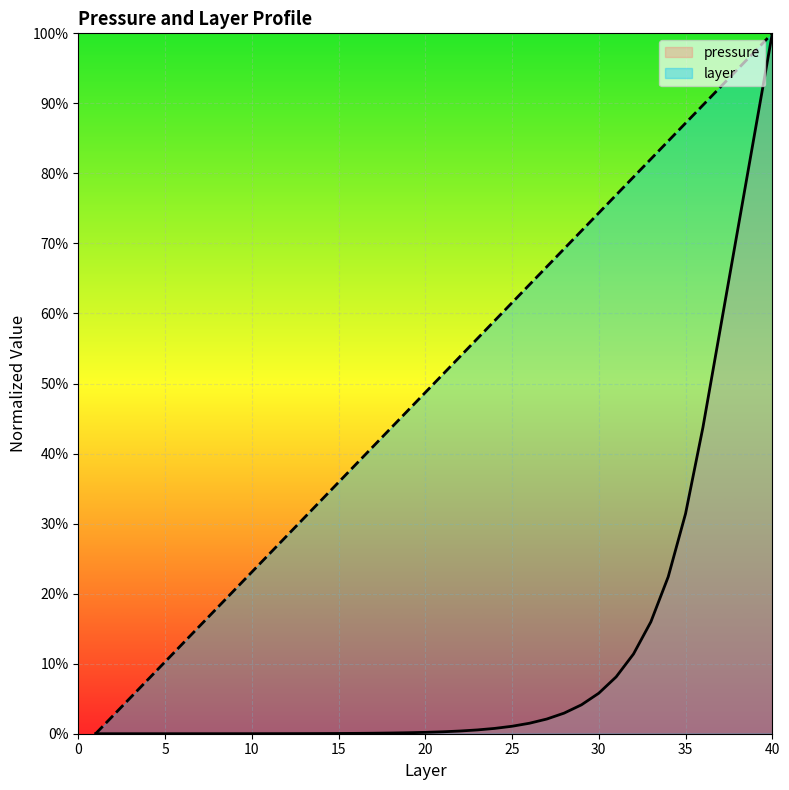

Count the number of categories in the chart.

40